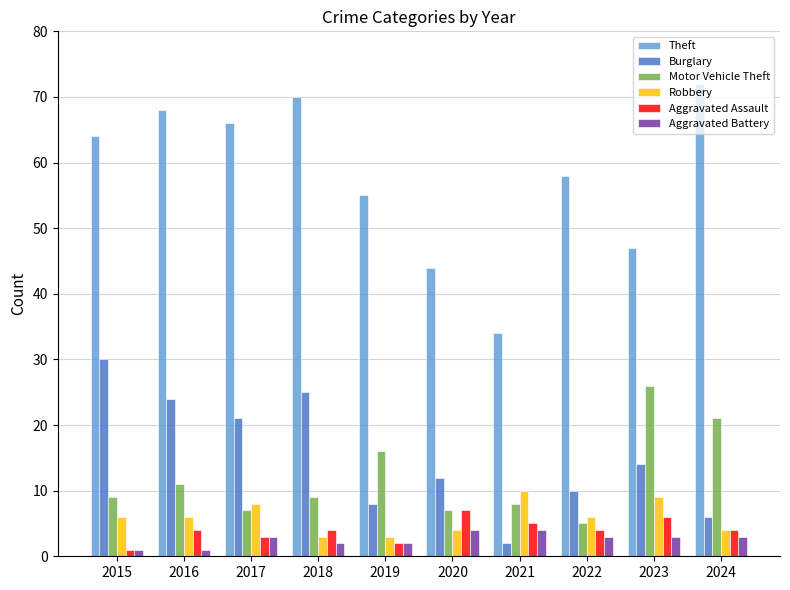

What is the maximum value shown in the chart?

72